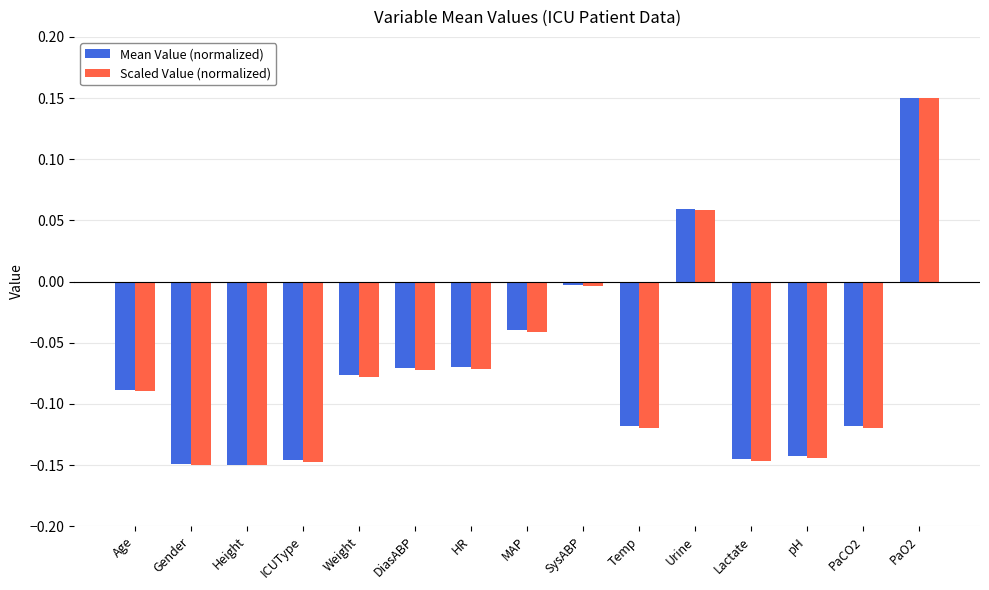

What is the sum of all Scaled Value (normalized) values?

-1.1